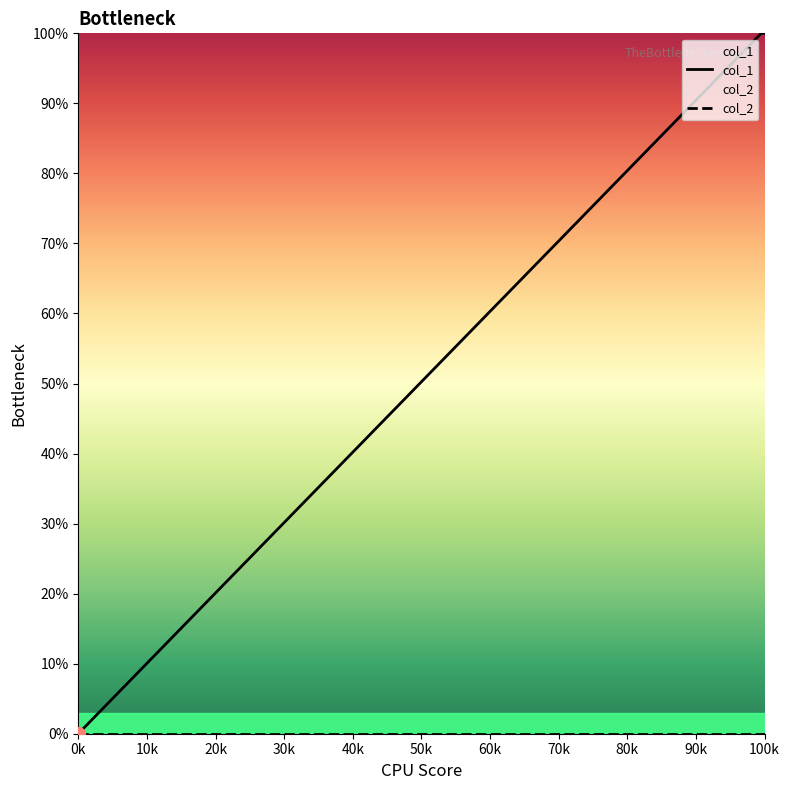

Is it true that the value at 1405533777 is 0?

False